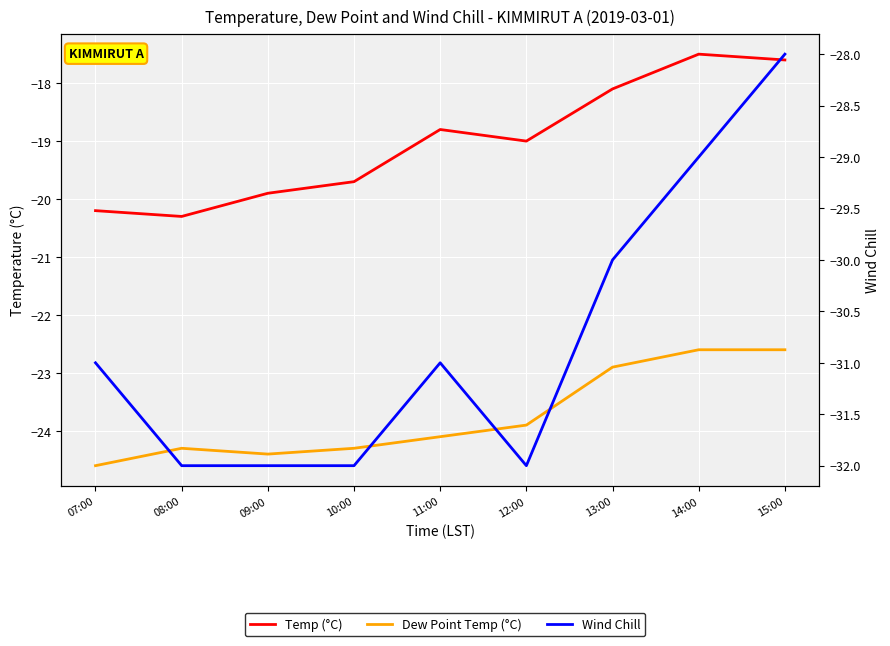

Rank the series at 15:00 from highest to lowest value.

Temp (°C), Dew Point Temp (°C), Wind Chill